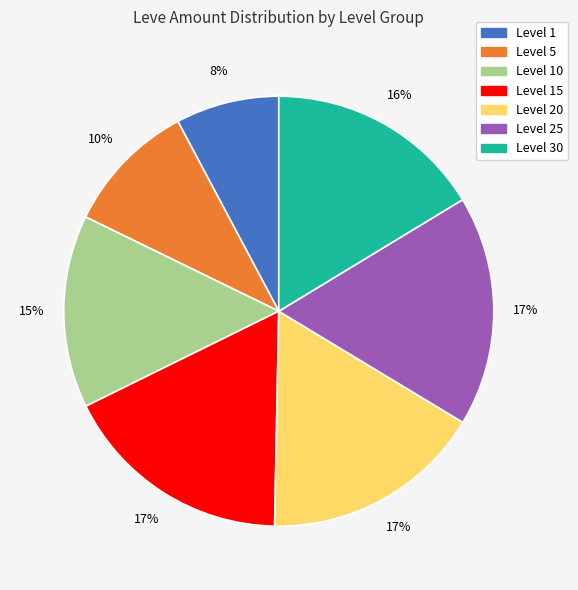

Is there a majority slice in this chart?

No